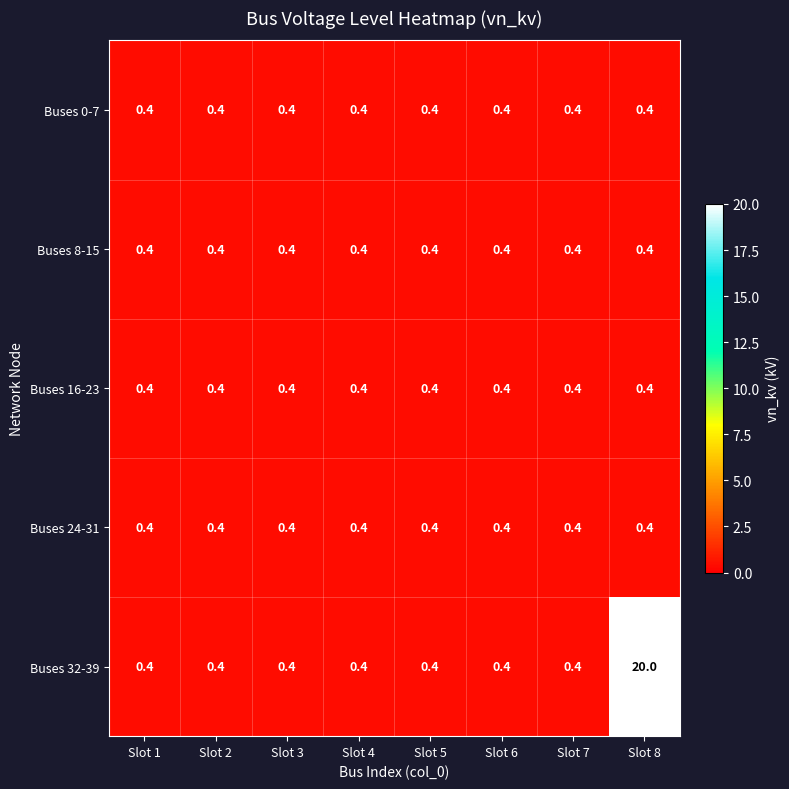

Which series has the largest range (max minus min)?

Buses 32-39